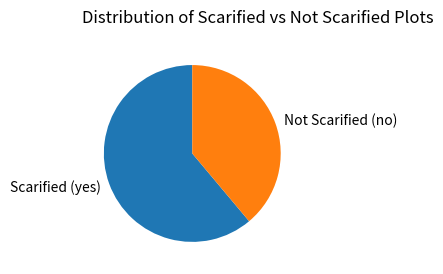

Does Not Scarified (no) account for over 50% of the chart?

No